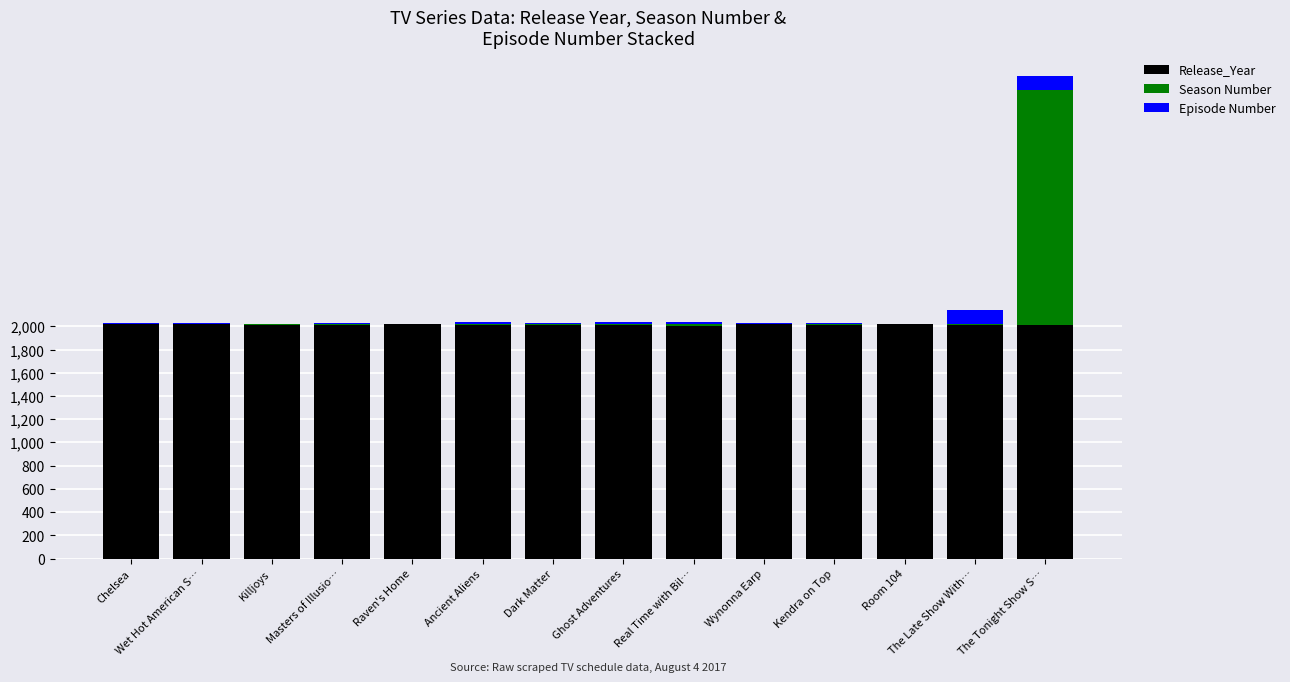

The Release_Year series shows 2761 at Chelsea. True or false?

False